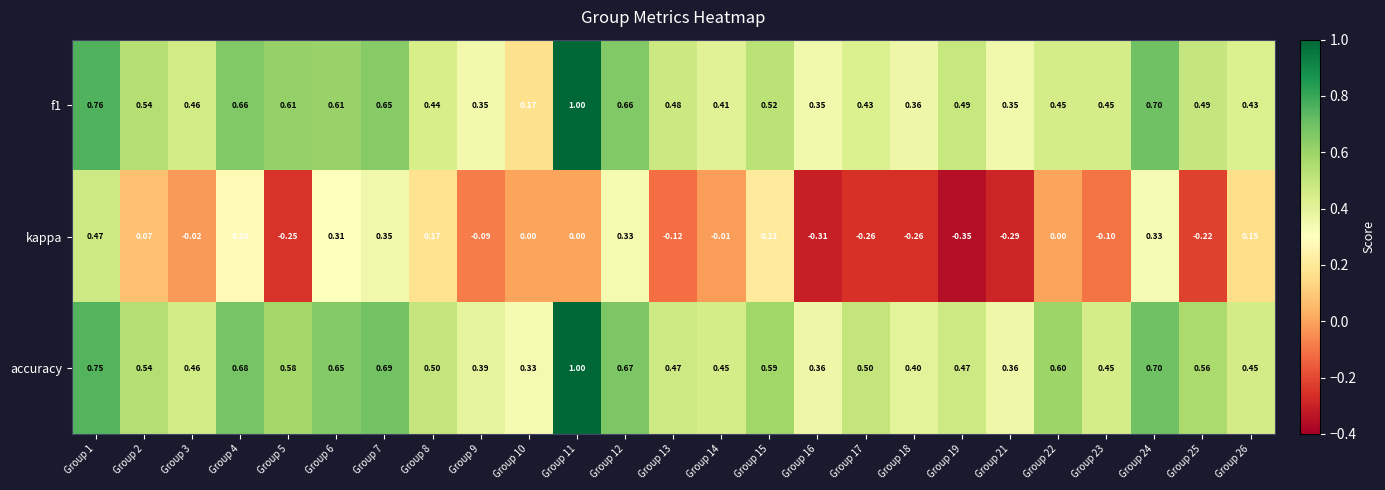

At which category does the chart reach its peak across all series?

Group 11